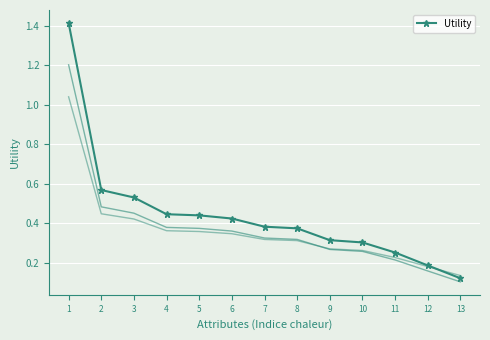

Between 11 and 5, which is larger?

5